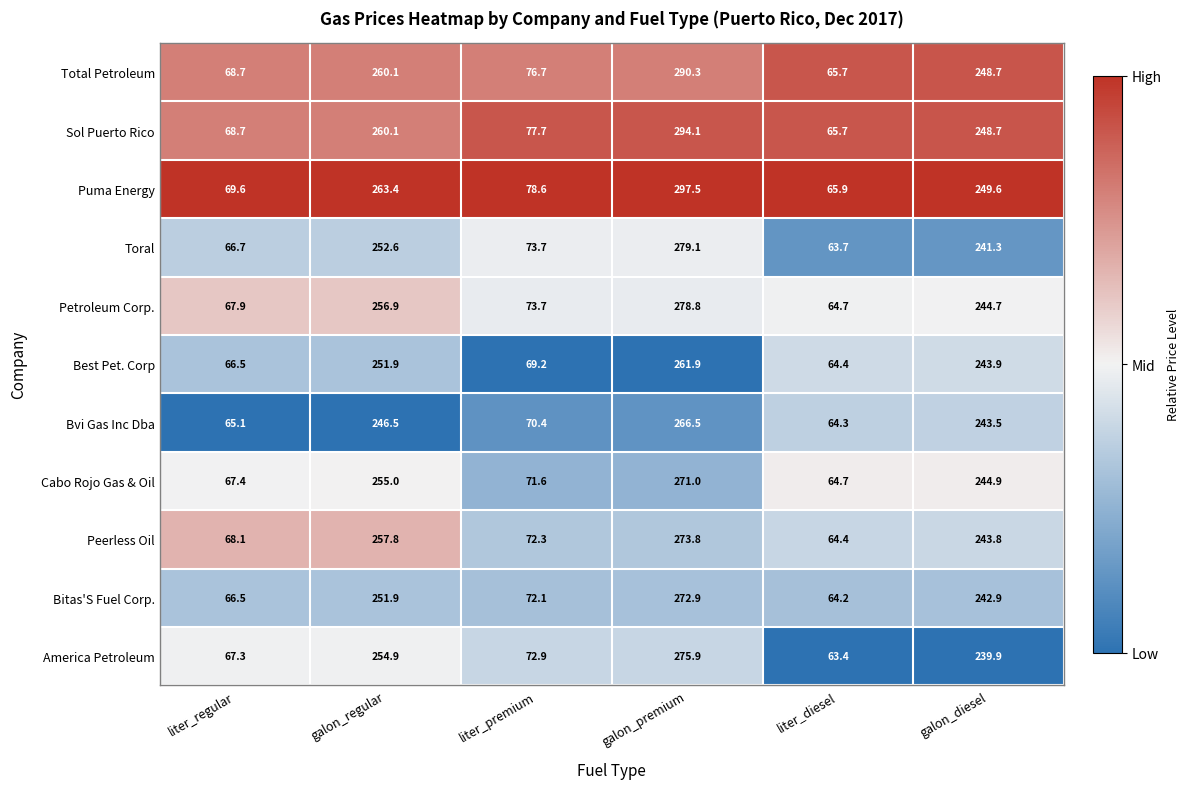

What is the difference between the maximum and minimum values in the Cabo Rojo Gas & Oil series?

206.3